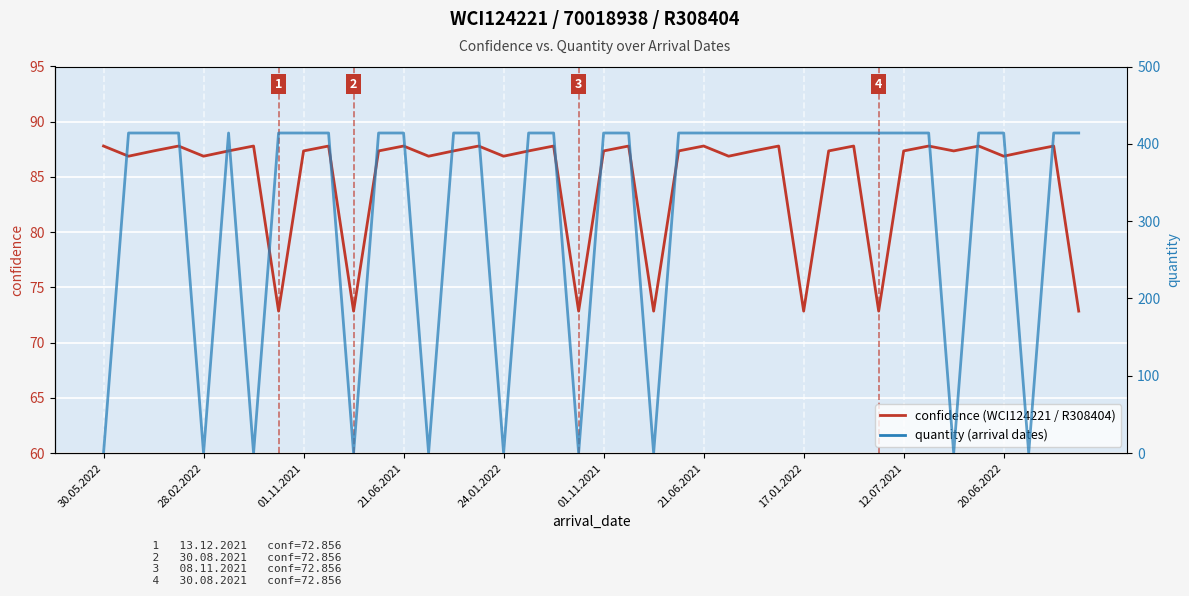

What are all the series names shown in the legend?

confidence, quantity